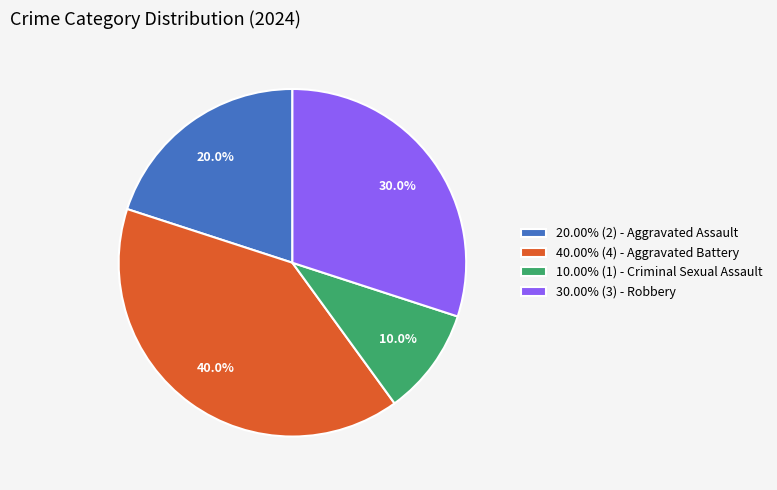

Count the number of slices in the pie.

4